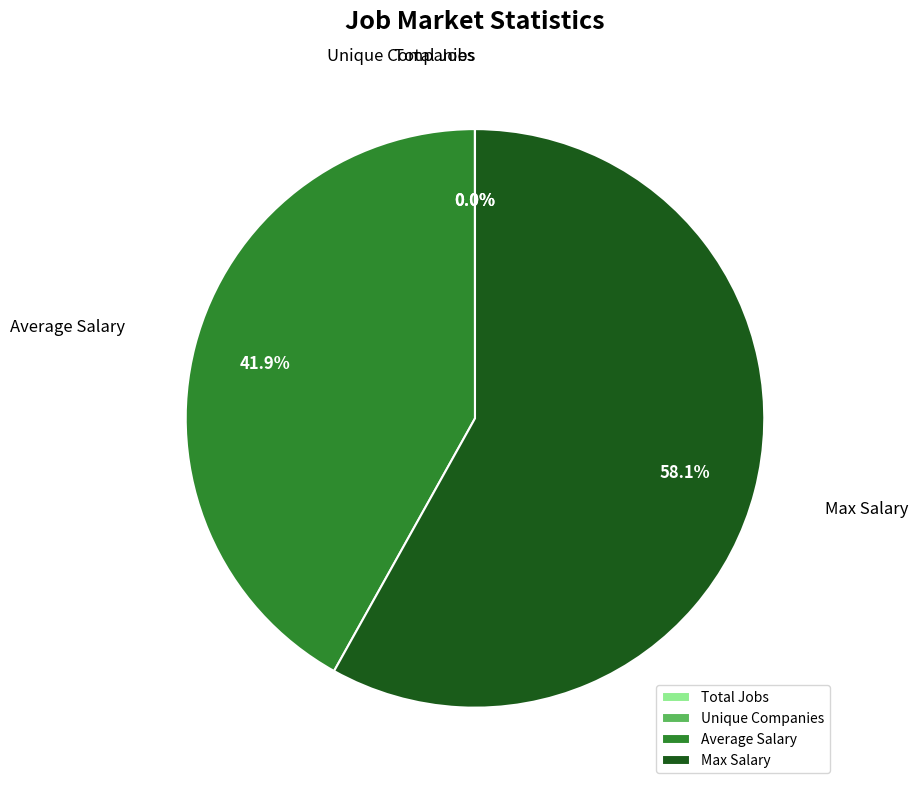

Does any single category account for the majority?

Yes